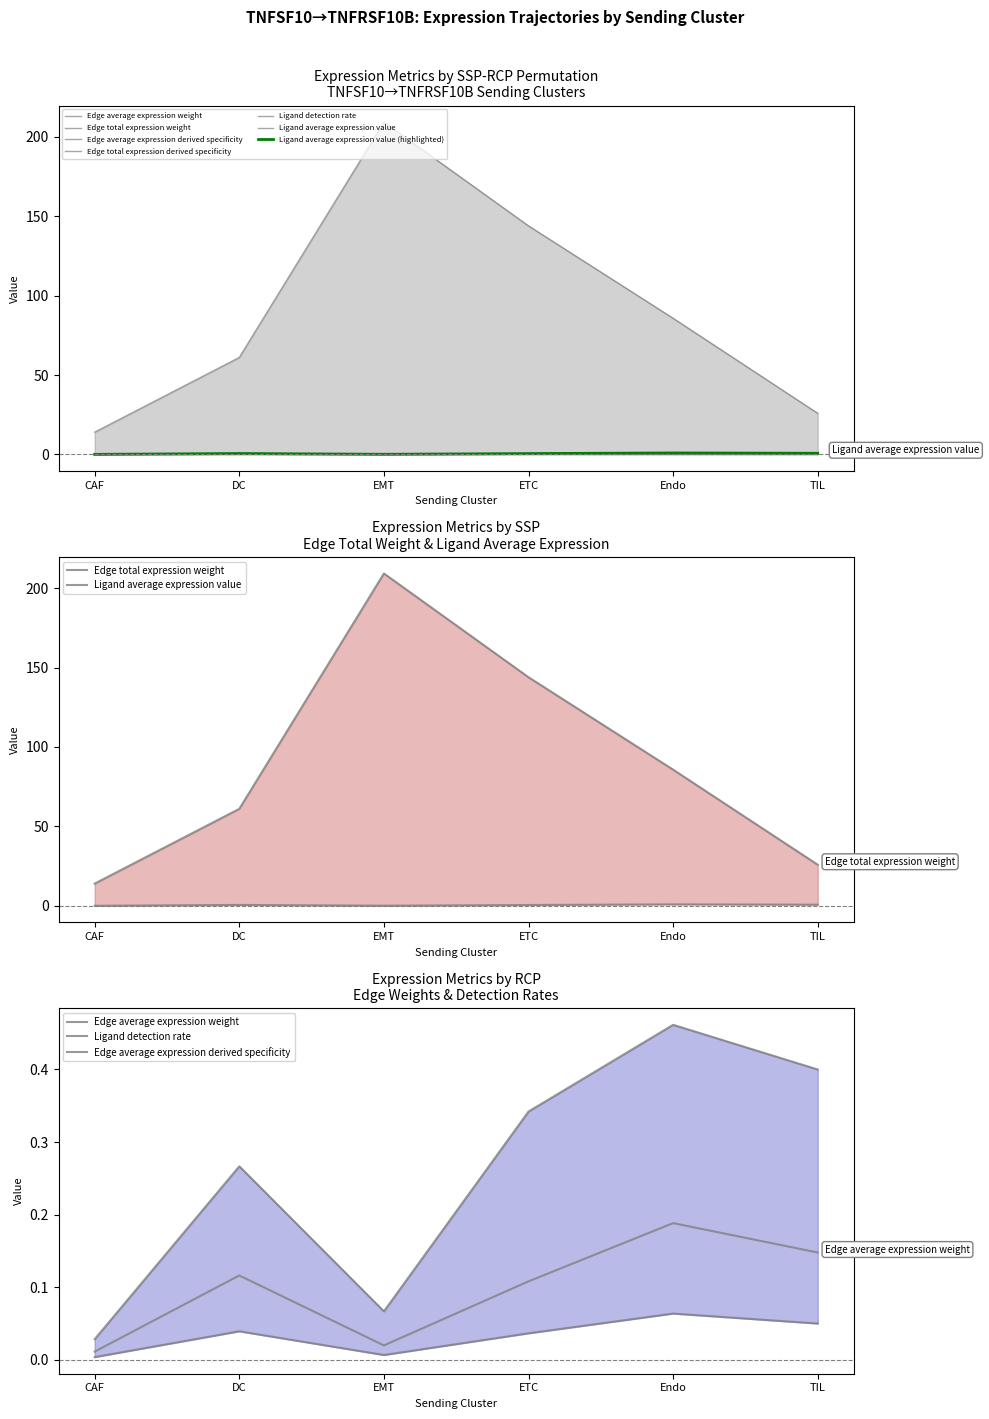

Between Endo and ETC, which is larger?

Endo